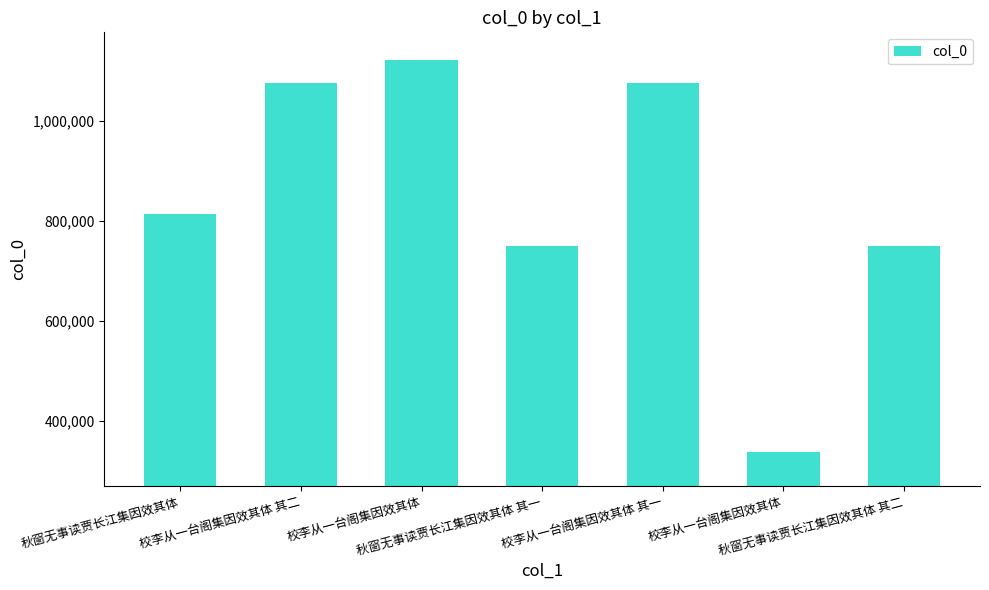

Reading right to left, what are all the values shown in this chart?

秋窗无事读贾长江集因效其体 其二=750508	校李从一台阁集因效其体=337590	校李从一台阁集因效其体 其一=1075672	秋窗无事读贾长江集因效其体 其一=750507	校李从一台阁集因效其体=1120634	校李从一台阁集因效其体 其二=1075673	秋窗无事读贾长江集因效其体=812600